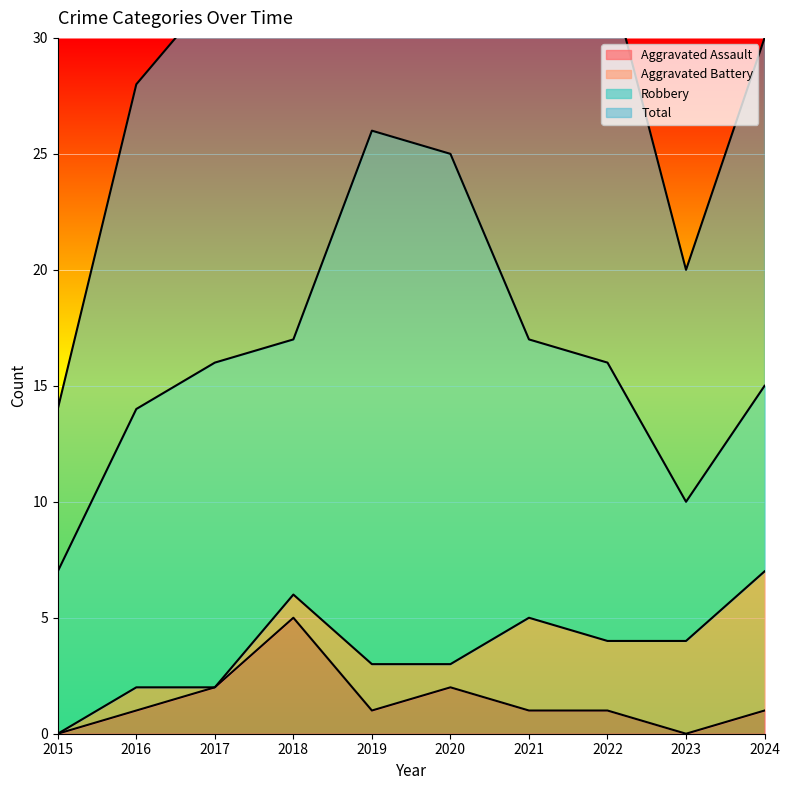

At which label does Aggravated Assault reach its peak?

2018